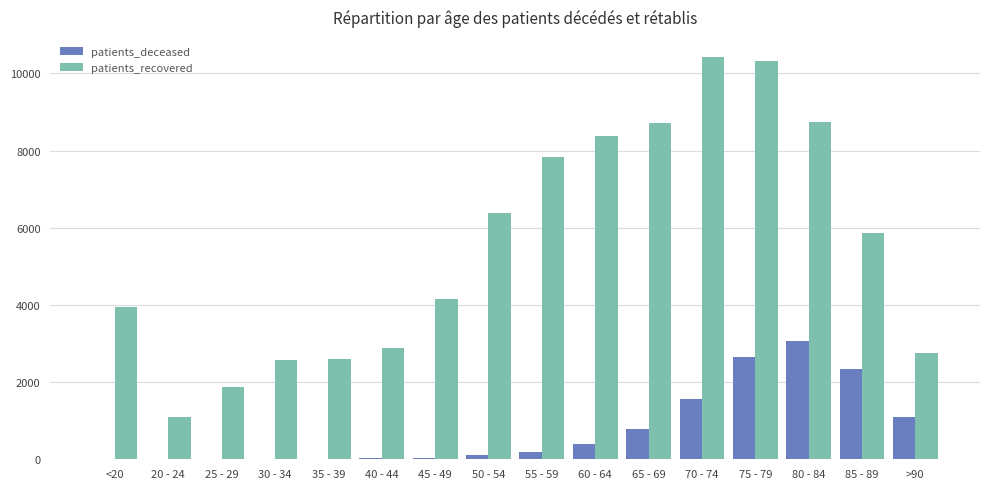

Where is patients_recovered nearest to the value 5760?

85 - 89